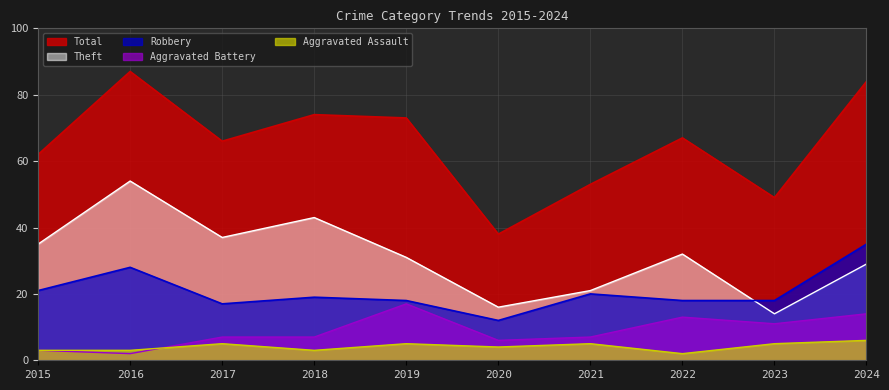

How many data points in Robbery are less than 19?

5